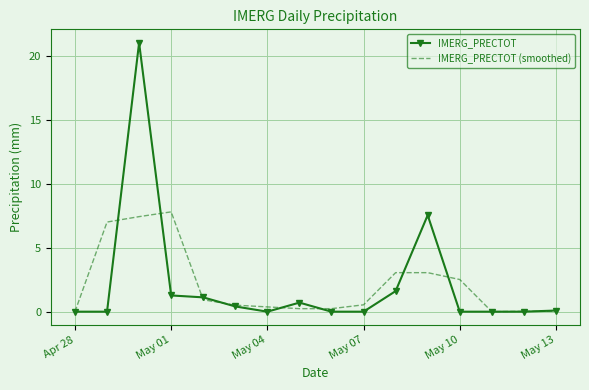

What is the sum of all IMERG_PRECTOT values?

33.8